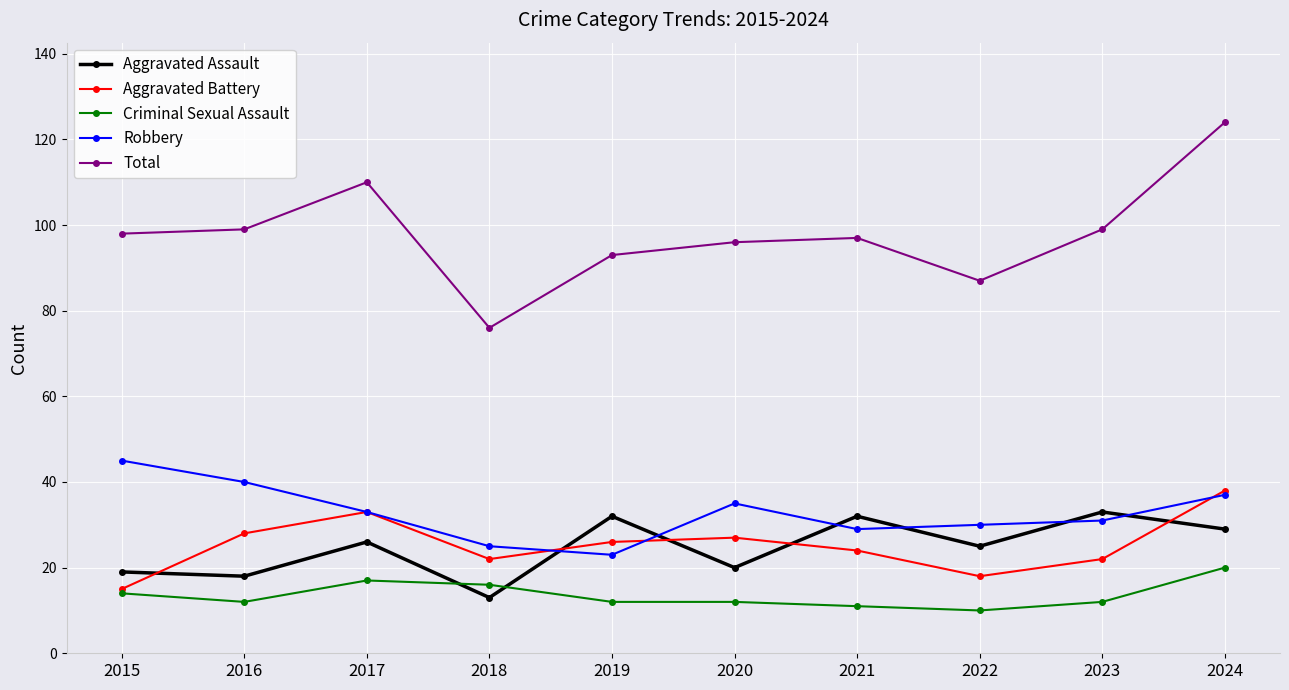

Rank the series at 2023 from lowest to highest value.

Criminal Sexual Assault, Aggravated Battery, Robbery, Aggravated Assault, Total